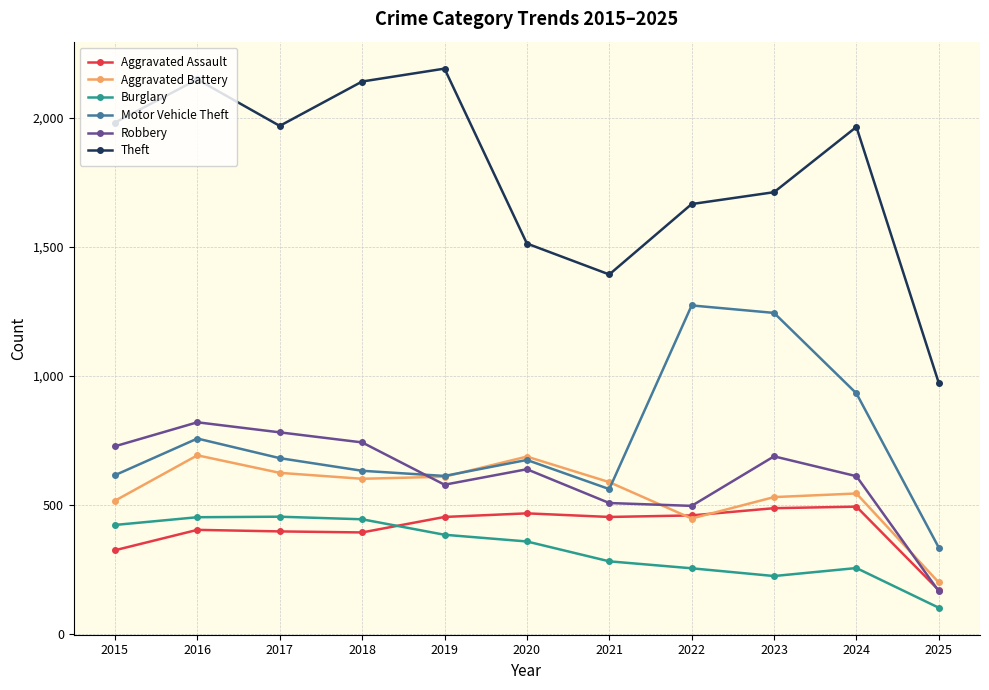

List the series in order of their peak value, lowest first.

Burglary, Aggravated Assault, Aggravated Battery, Robbery, Motor Vehicle Theft, Theft